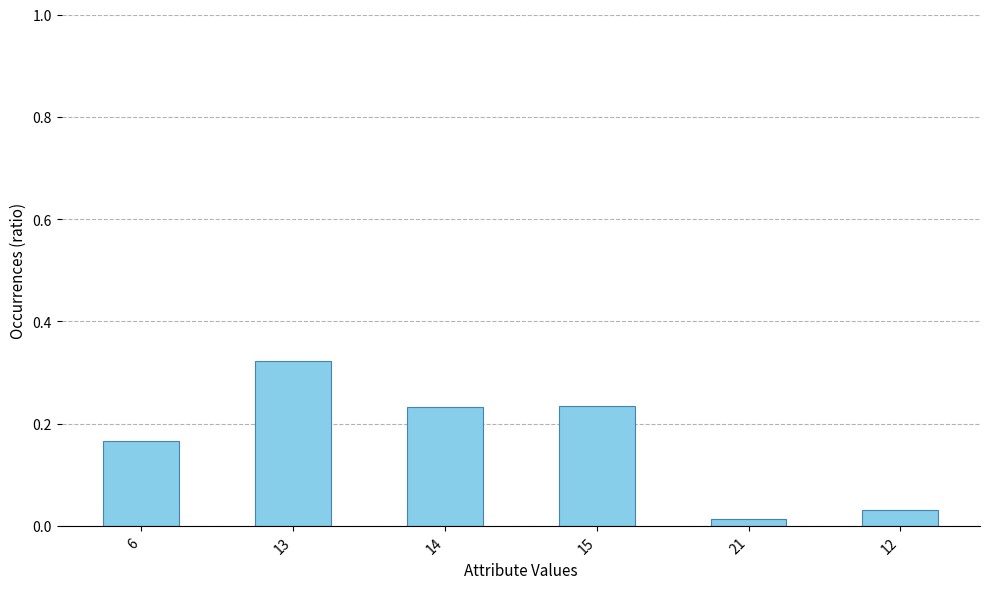

What is the sum of all values?

1.0